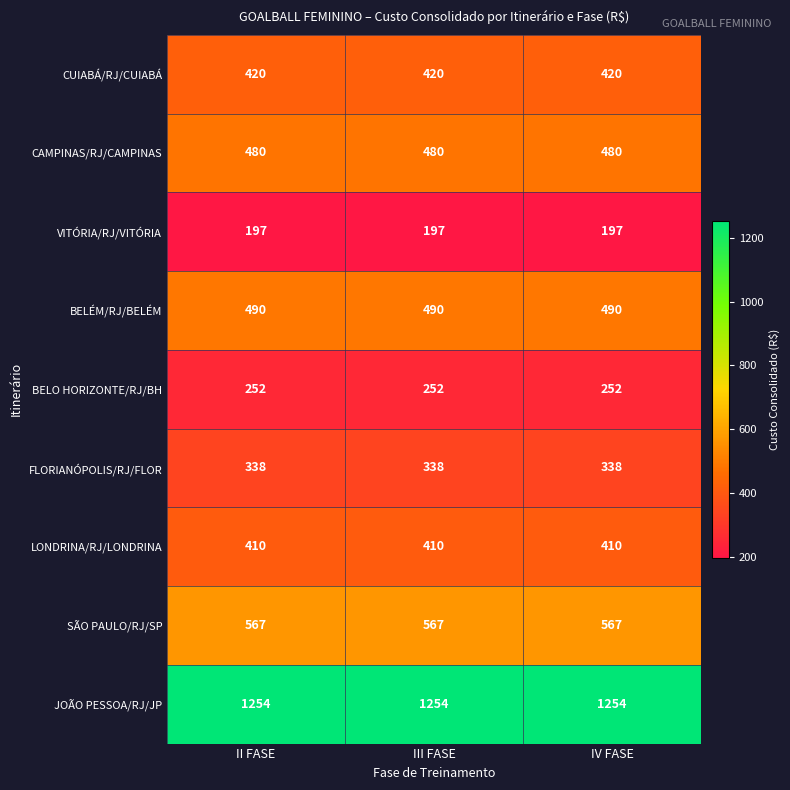

What value does the SÃO PAULO/RJ/SP series have at II FASE?

567